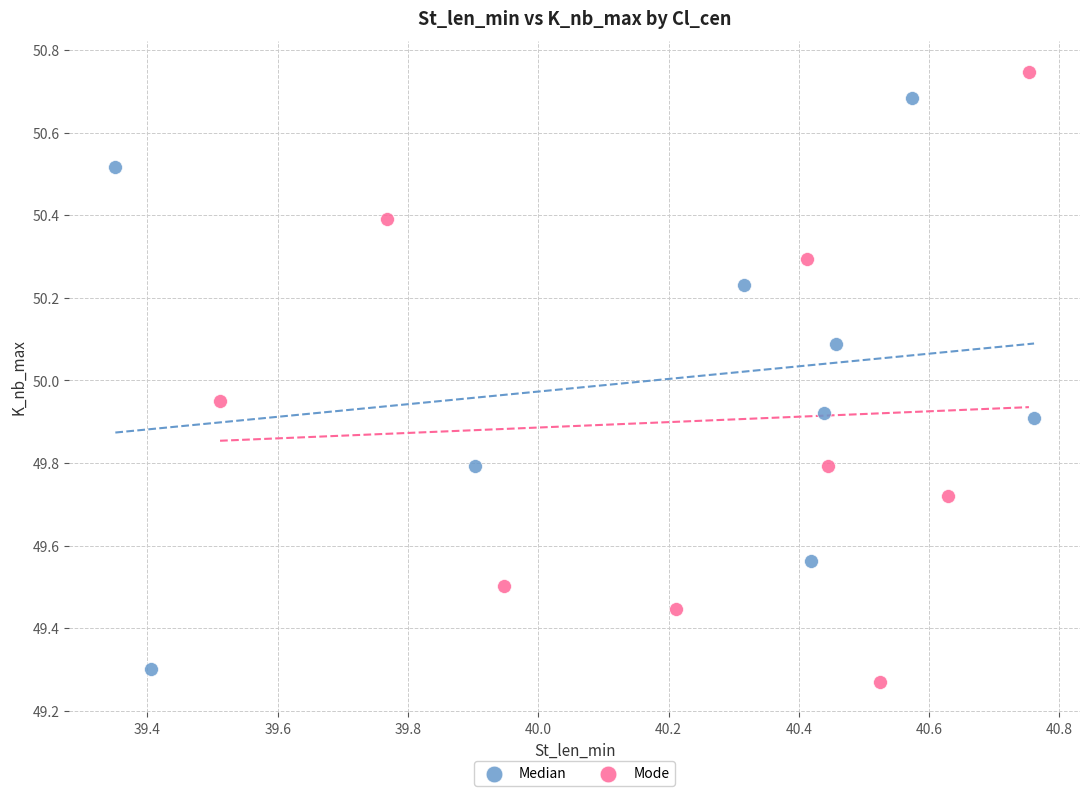

Which series contains the highest Y value?

Mode